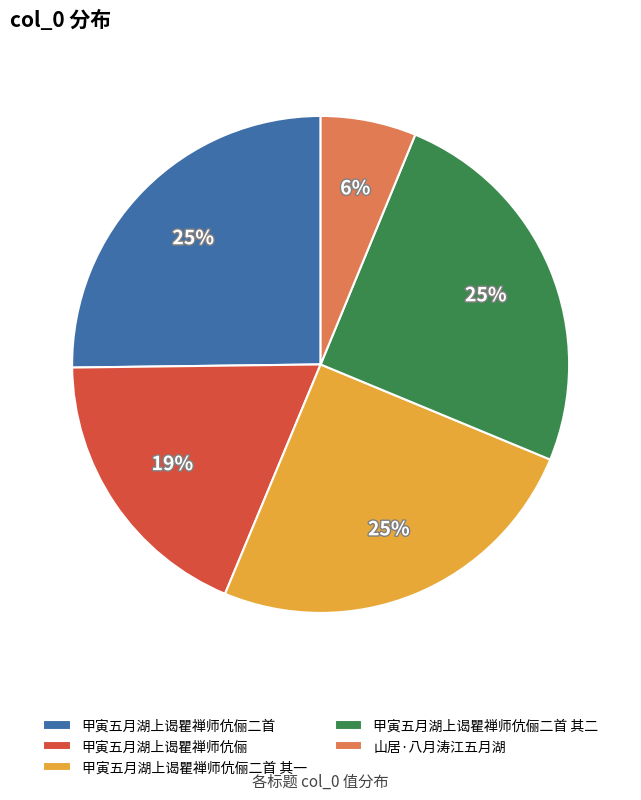

To the nearest percent, what is the difference between the 山居·八月涛江五月湖 and 甲寅五月湖上谒瞿禅师伉俪二首 其二 slice percentages?

19%